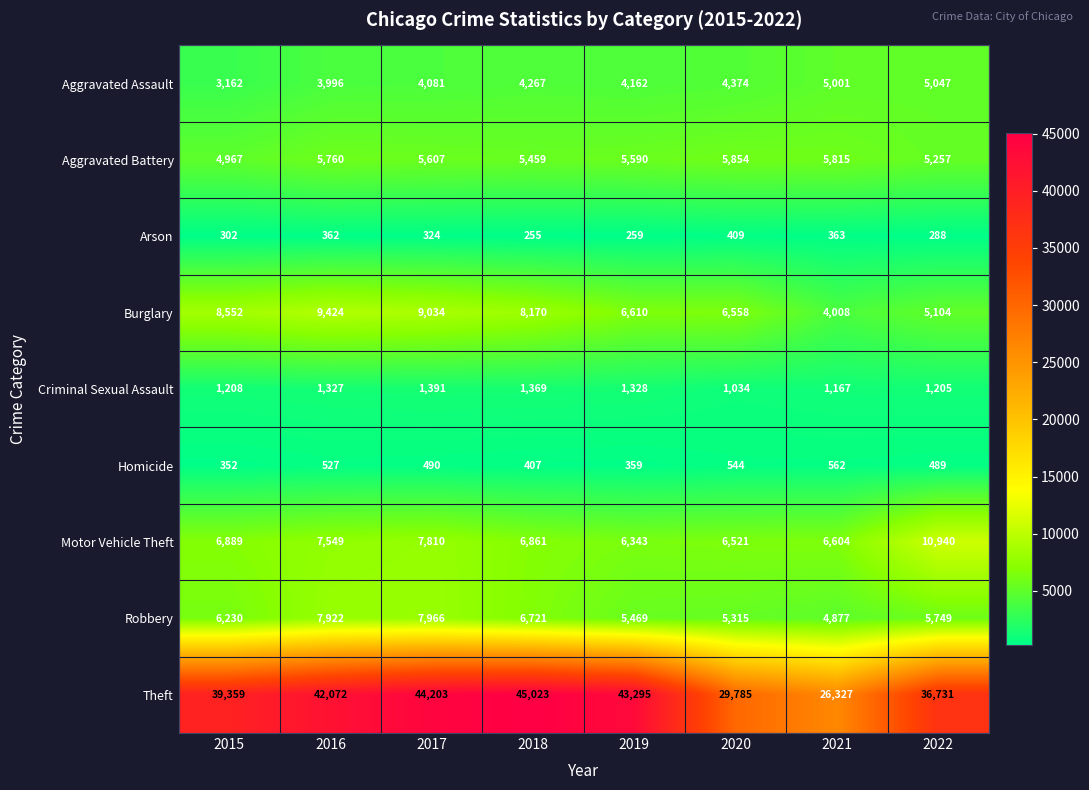

What is the sum of all Motor Vehicle Theft values?

59517